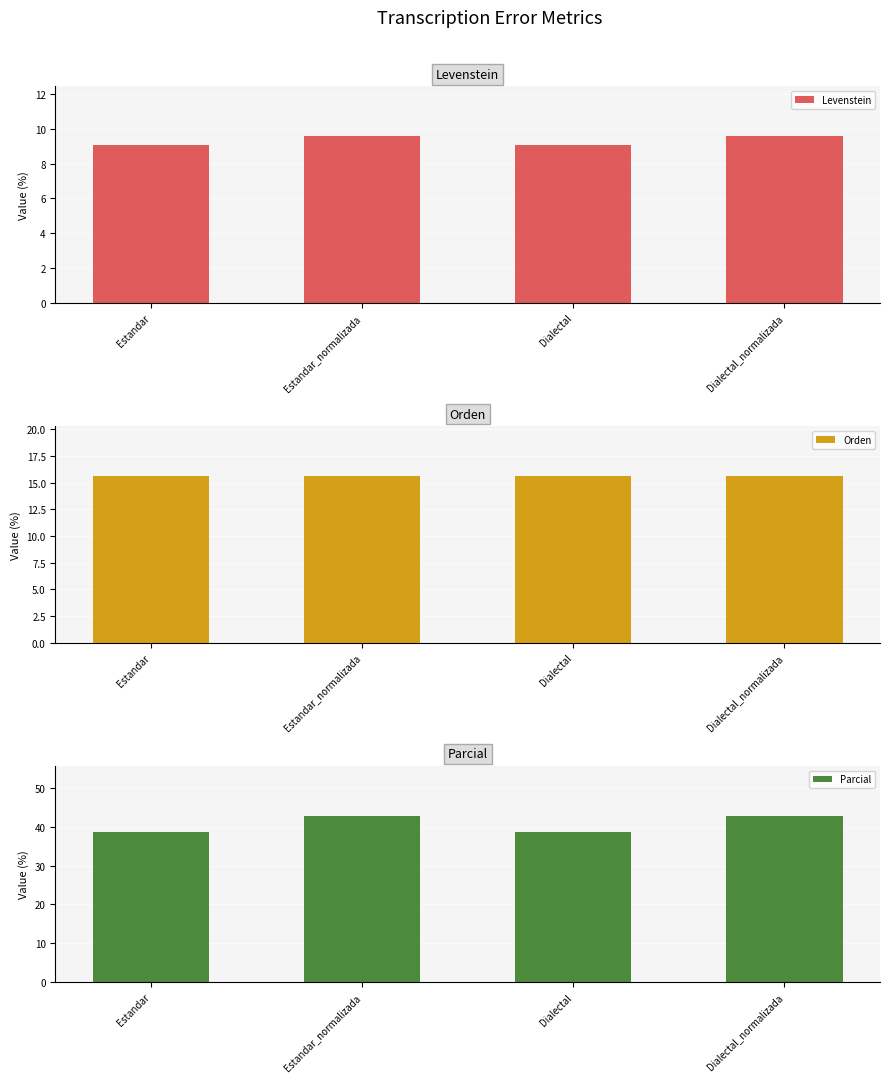

What is the label of the 1st bar from the right?

Dialectal_normalizada